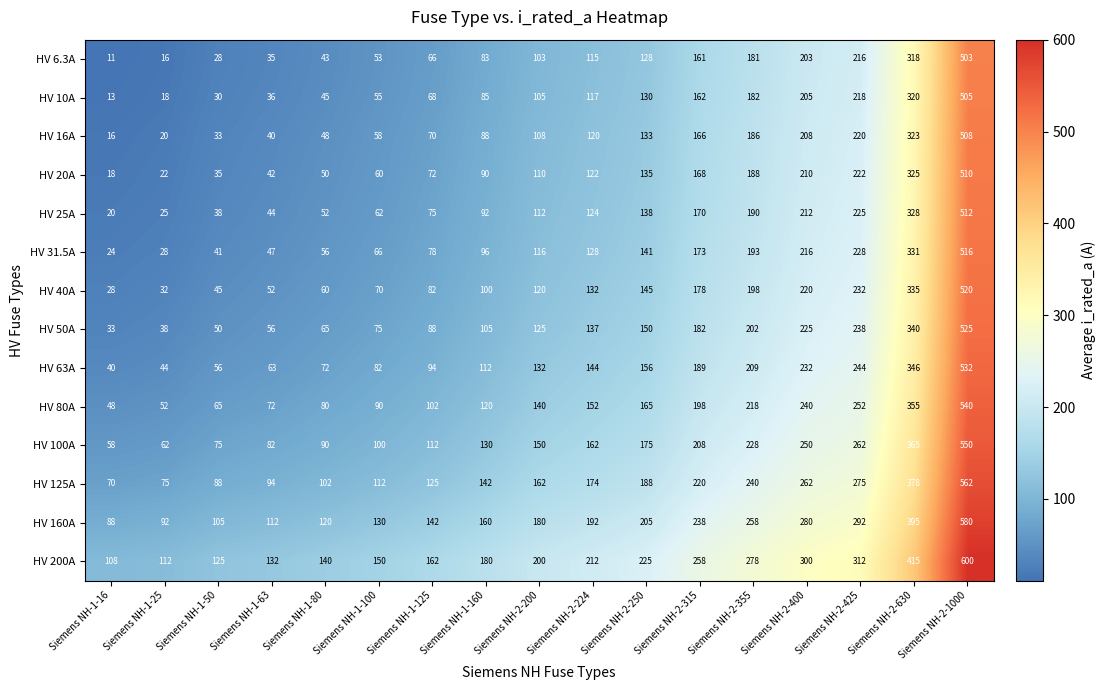

At which label is HV 125A closest to 316?

Siemens NH-2-425